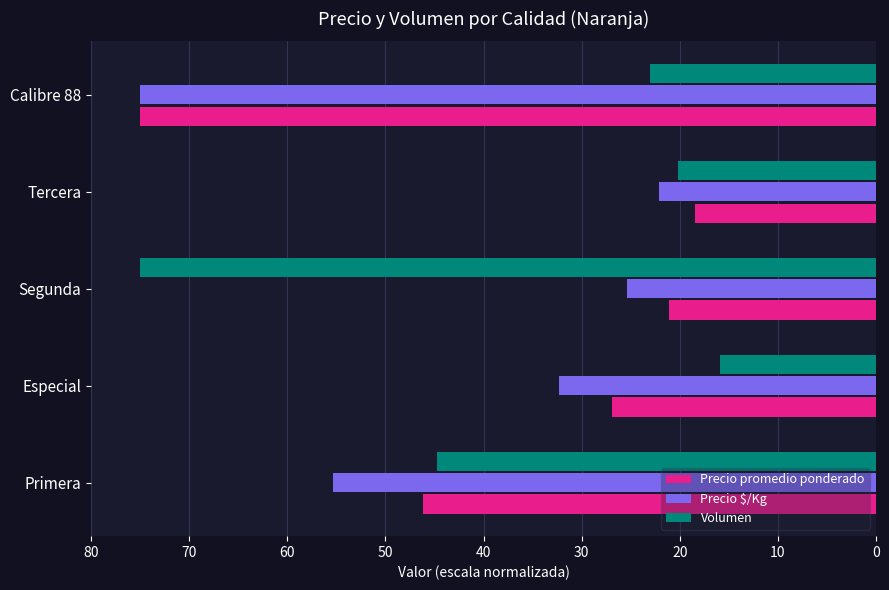

Which category has the highest value in the Precio promedio ponderado series?

Calibre 88